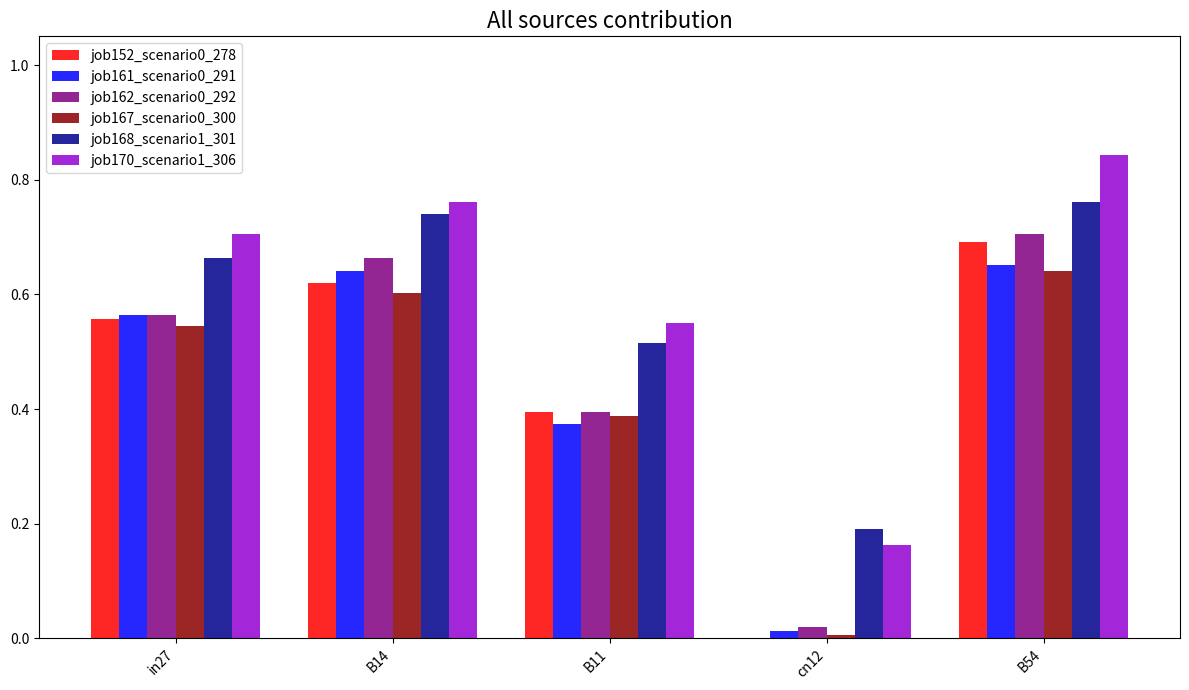

Is it true that job168_scenario1_301 equals 1.4 at B54?

False